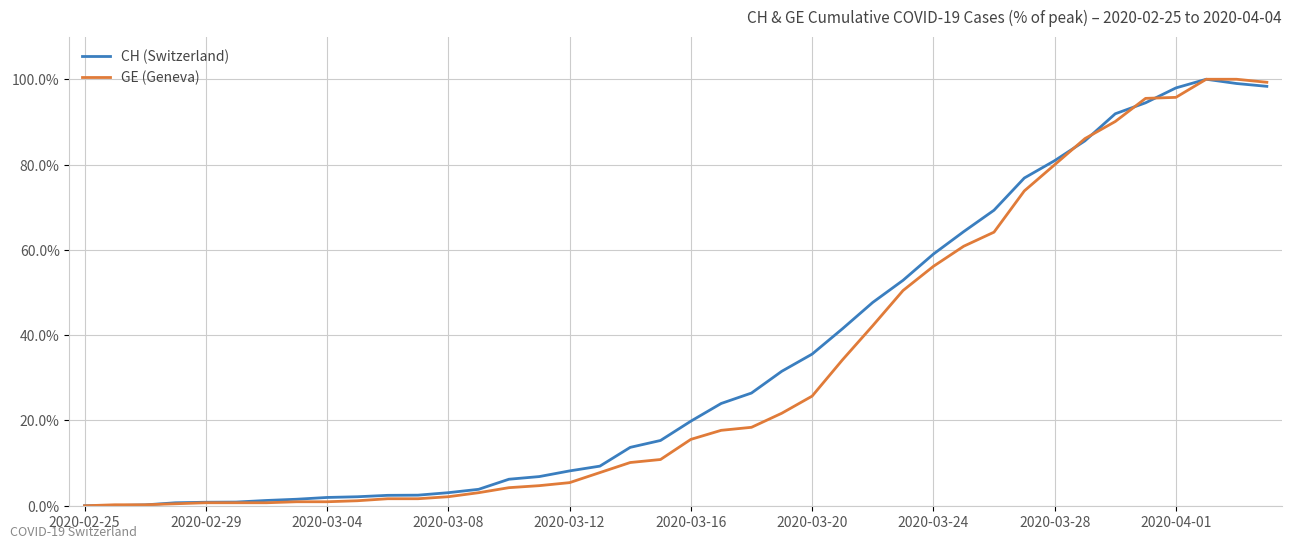

What is the highest value of the CH (Switzerland) series?

100.0